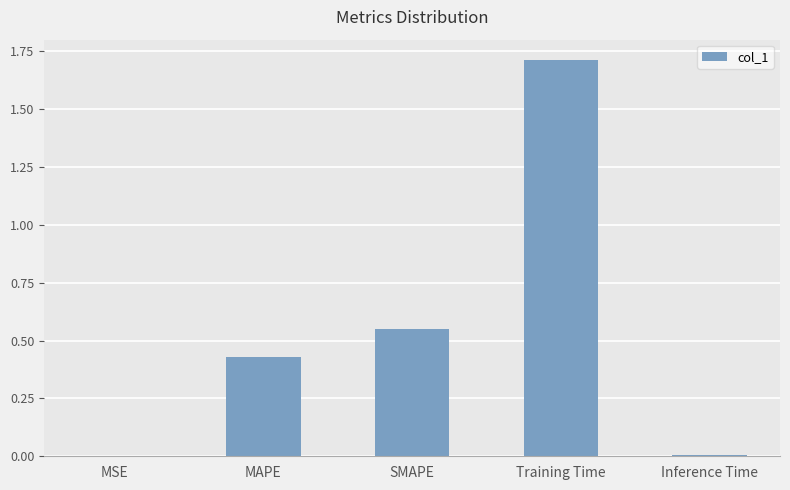

Are the bars horizontal?

No